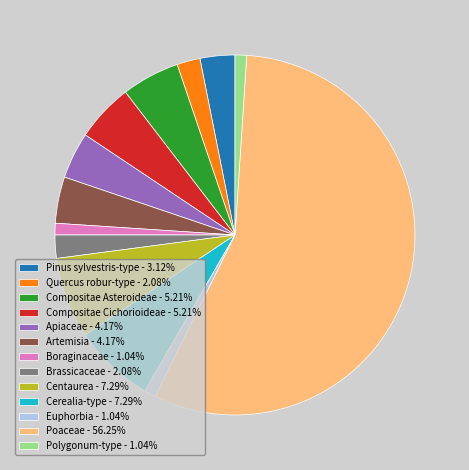

Is there any slice that represents more than half of the pie?

Yes